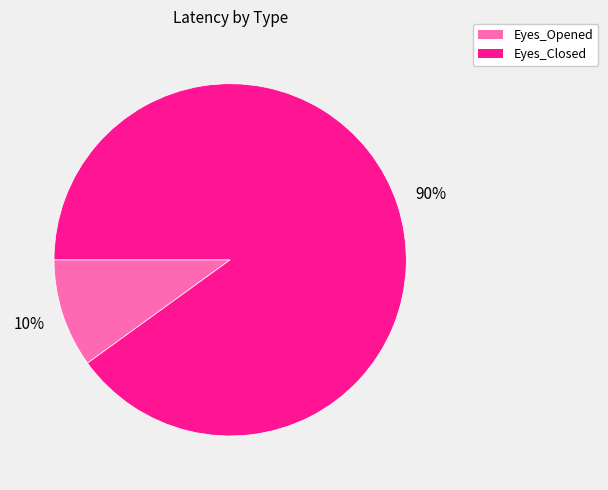

How many segments does this pie chart have?

2